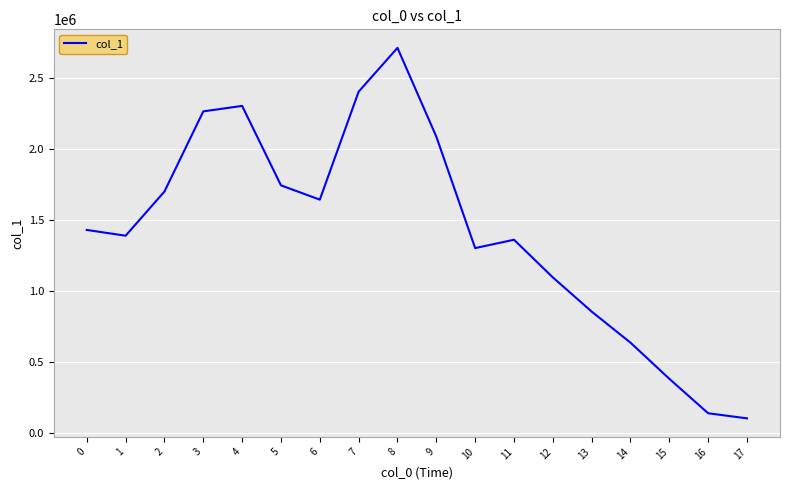

What value does the data have at 13?

857026